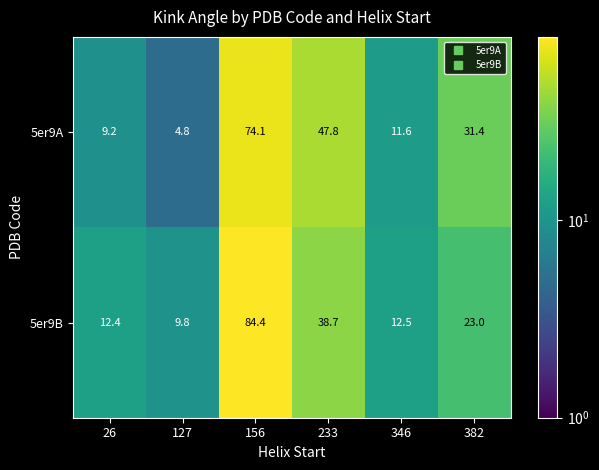

What is the maximum value shown in the chart?

84.4